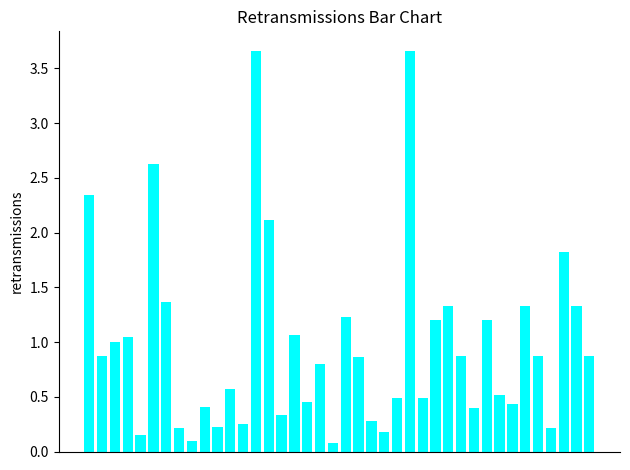

What is the difference between the second highest and minimum values?

3.6